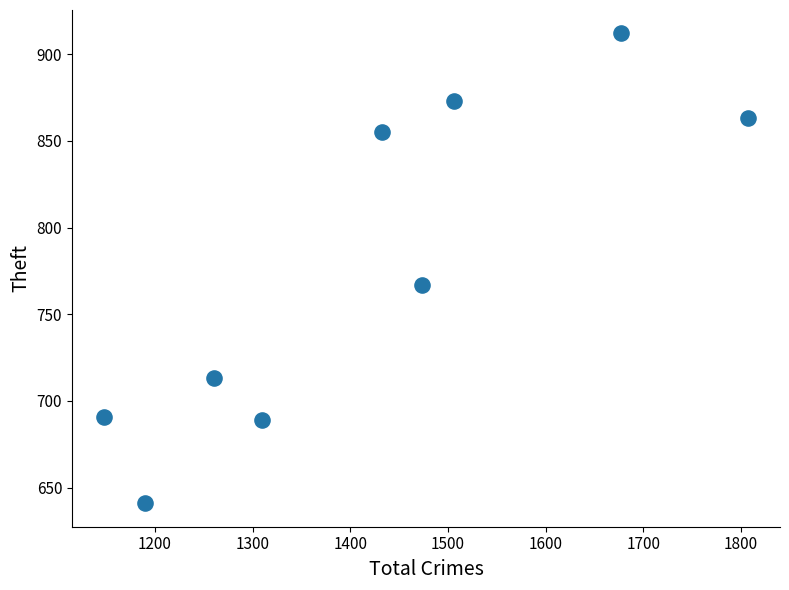

What Y value in the scatter plot is closest to 776?

767